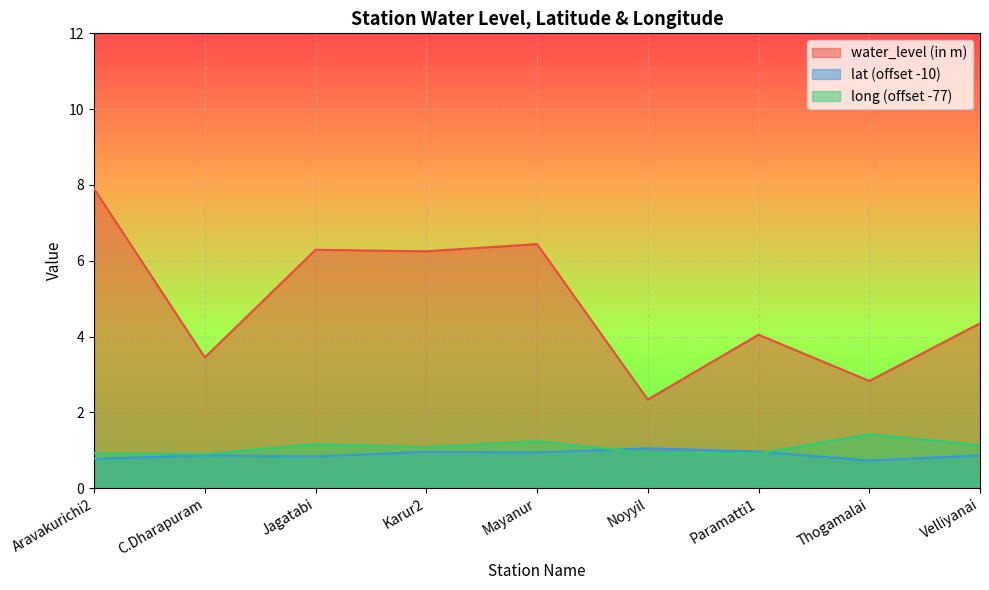

Does the chart display data point markers on the line(s)?

No